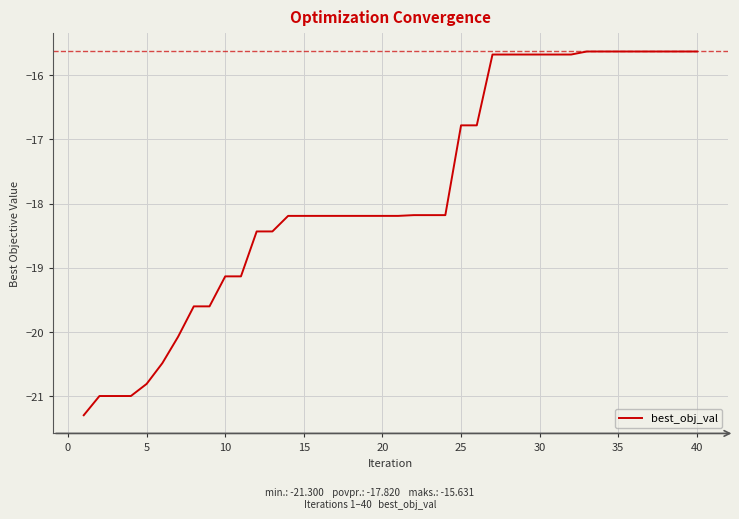

What is the difference between the maximum and minimum values?

5.7